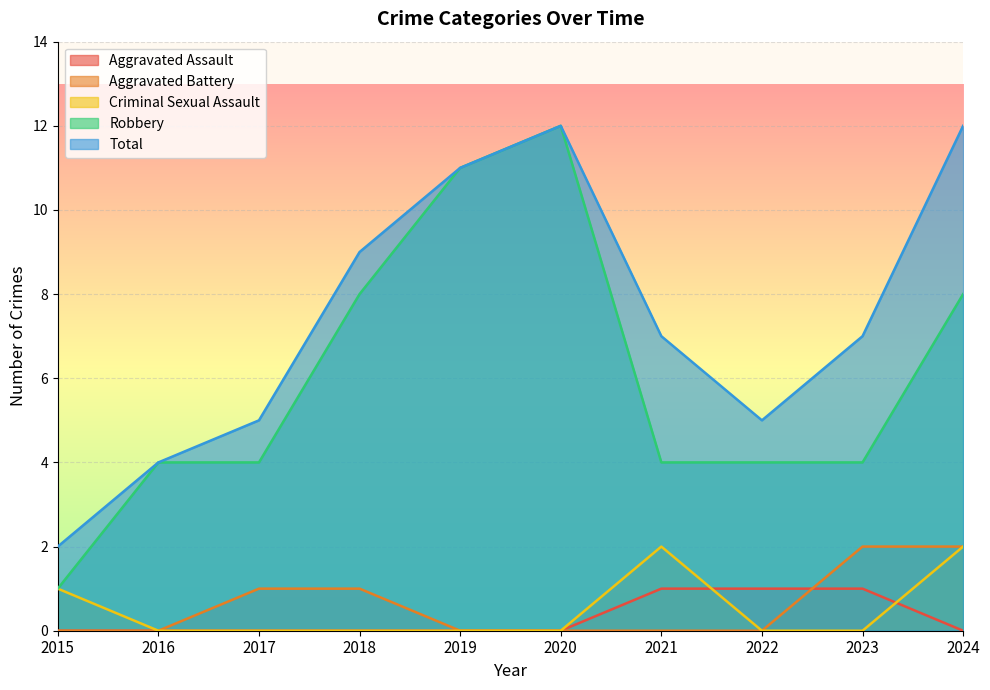

Is it true that Aggravated Assault equals 2 at 2021?

False